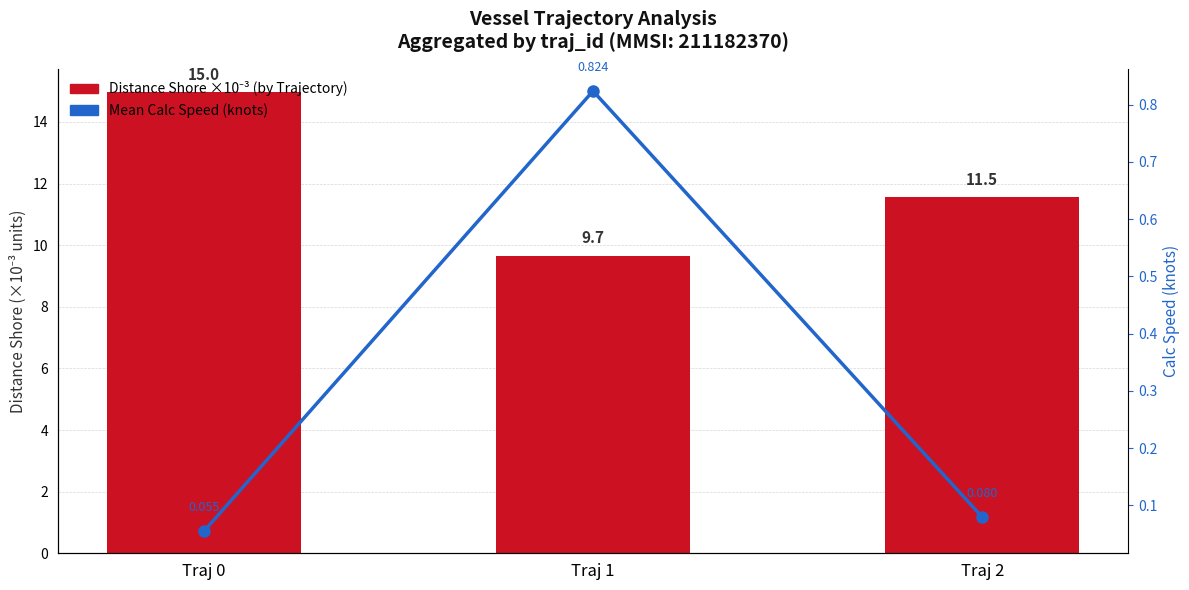

The Mean Calc Speed series shows 0.0 at Traj 0. True or false?

False